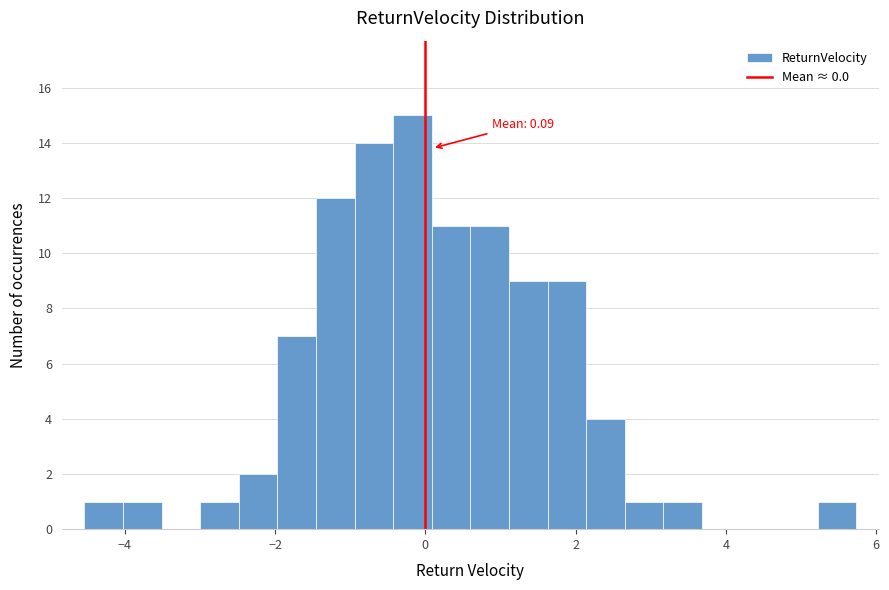

Around what value on the x-axis is the tallest bar? Give the approximate position of its centre, as read against the axis.

-0.2